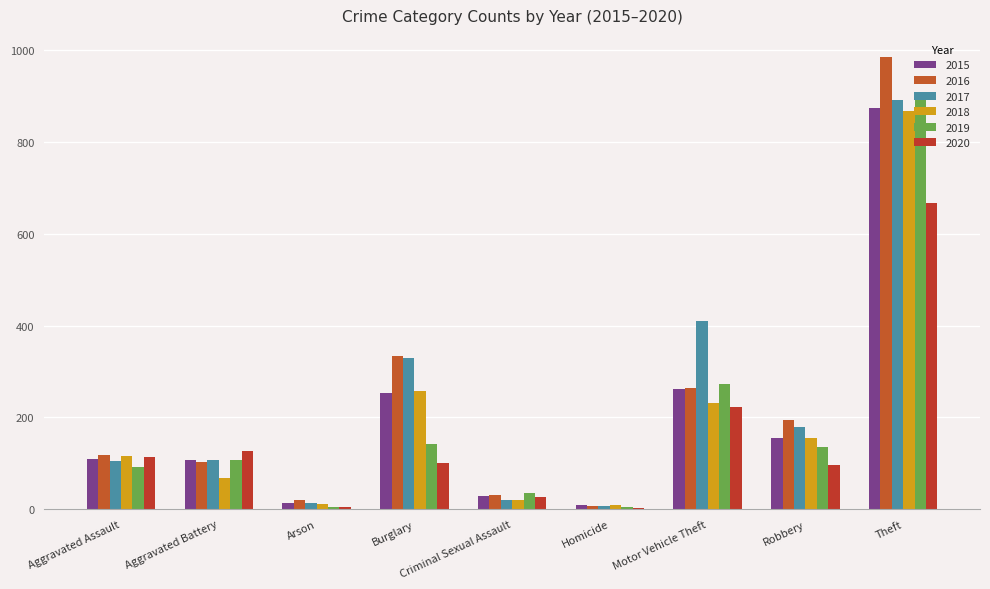

What is the spread (max minus min) of values at Aggravated Assault?

26